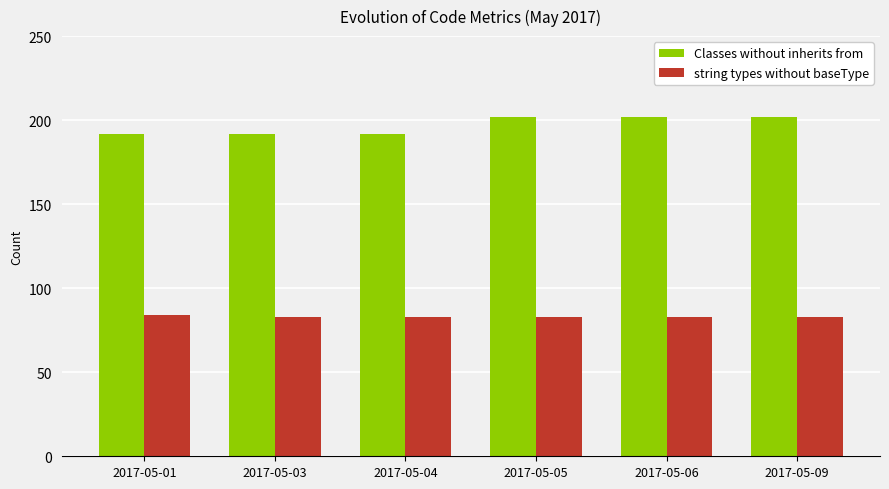

What is the sum of all Classes without inherits from values?

1182